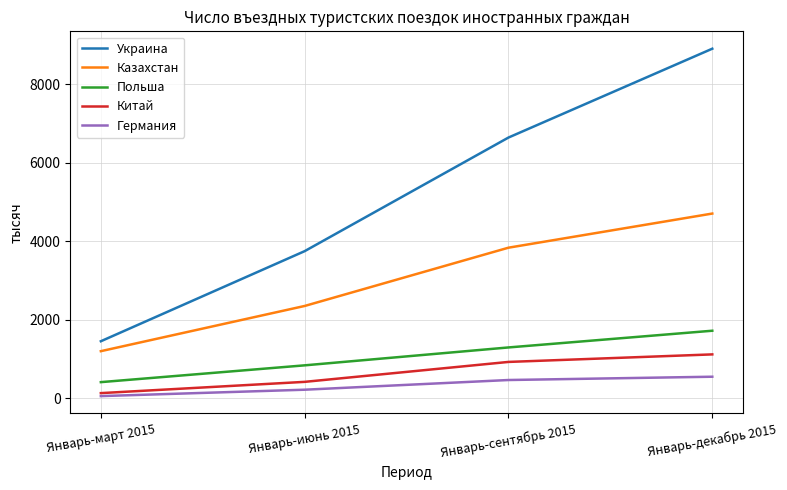

Does the chart display data point markers on the line(s)?

No